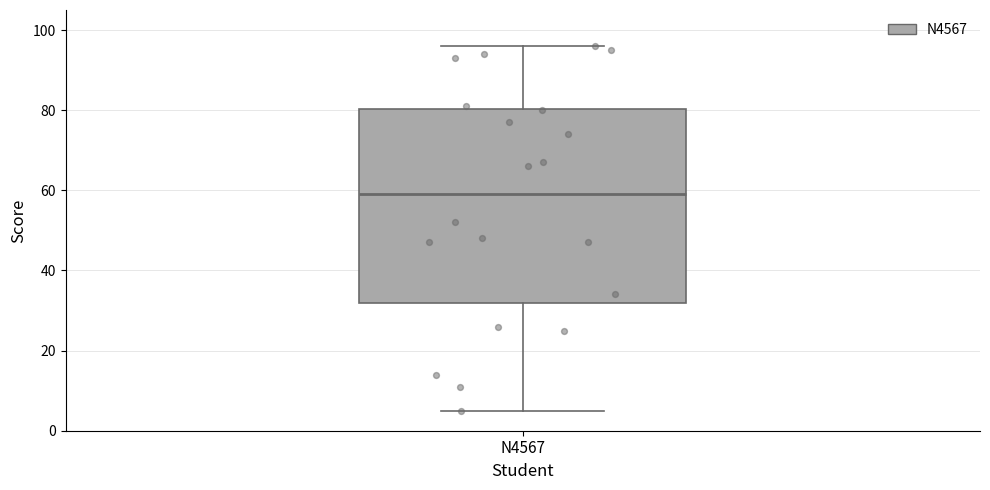

Transcribe this box plot: give where the median line is, the range the box spans, and where the two whiskers end, as read against the y-axis. The values are not printed on the chart, so give them approximately, as read against the axis.

median 60, box 32 to 80, whiskers 6 to 96